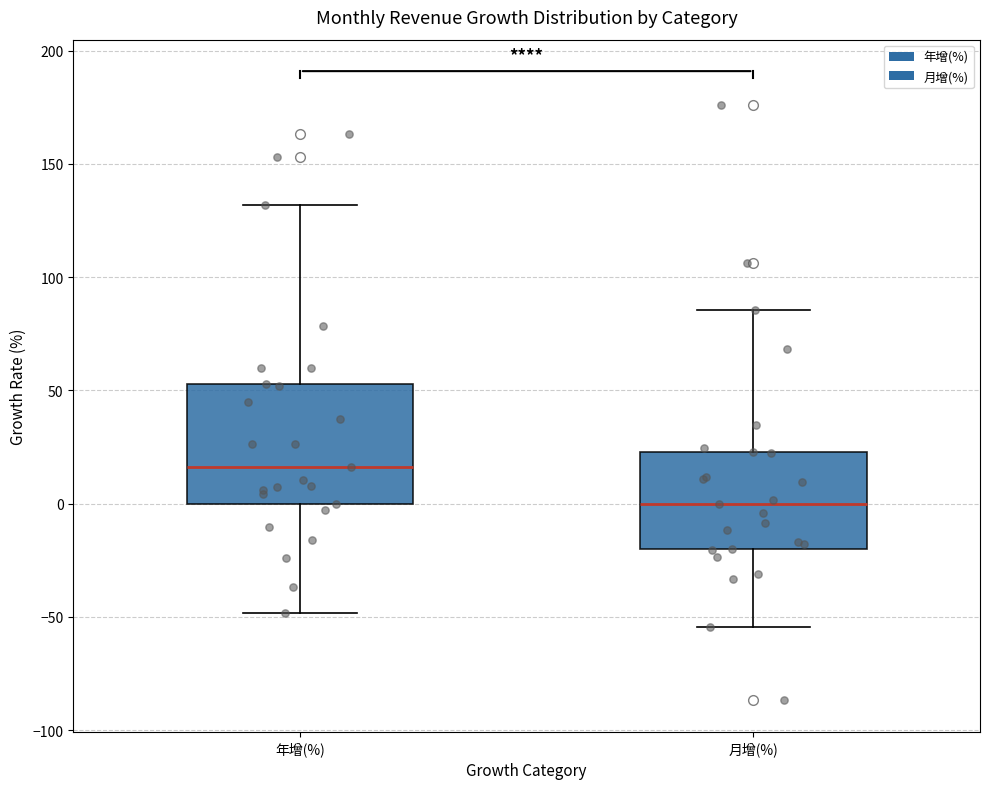

Reading left to right, transcribe this box plot: for each box, give where its median line is, the range the box spans, and where its two whiskers end, as read against the y-axis. The values are not printed on the chart, so give them approximately, as read against the axis.

年增(%): median 15, box 0 to 55, whiskers -50 to 130
月增(%): median 0, box -20 to 25, whiskers -55 to 85